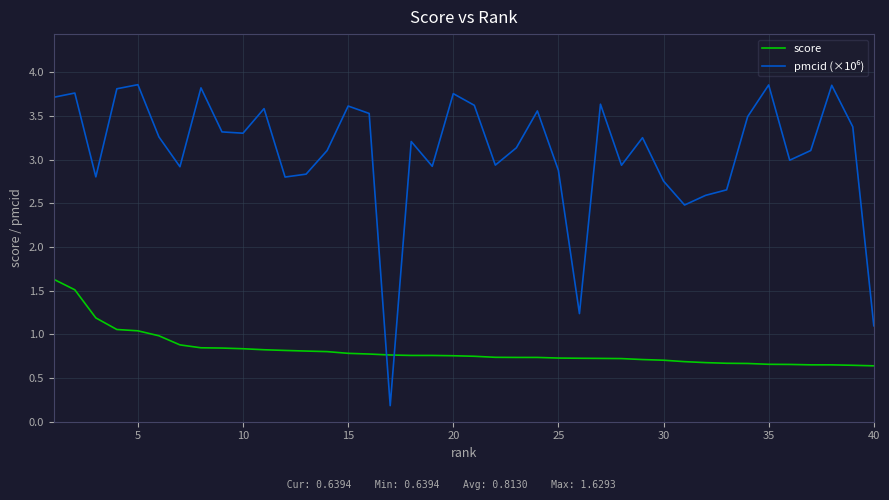

What is the difference between the maximum and minimum values in the score series?

1.0